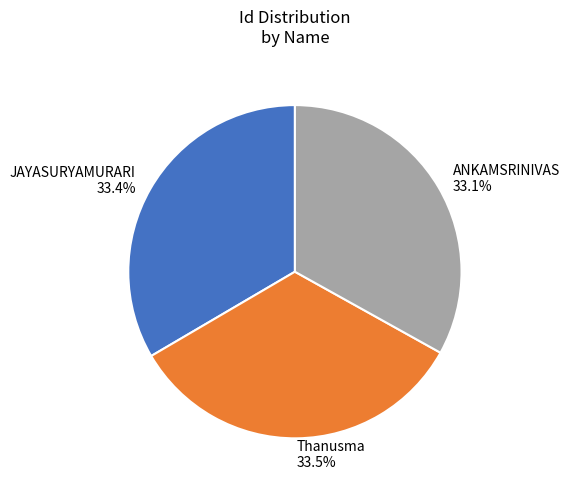

Is it true that JAYASURYAMURARI is 33% of the pie?

True